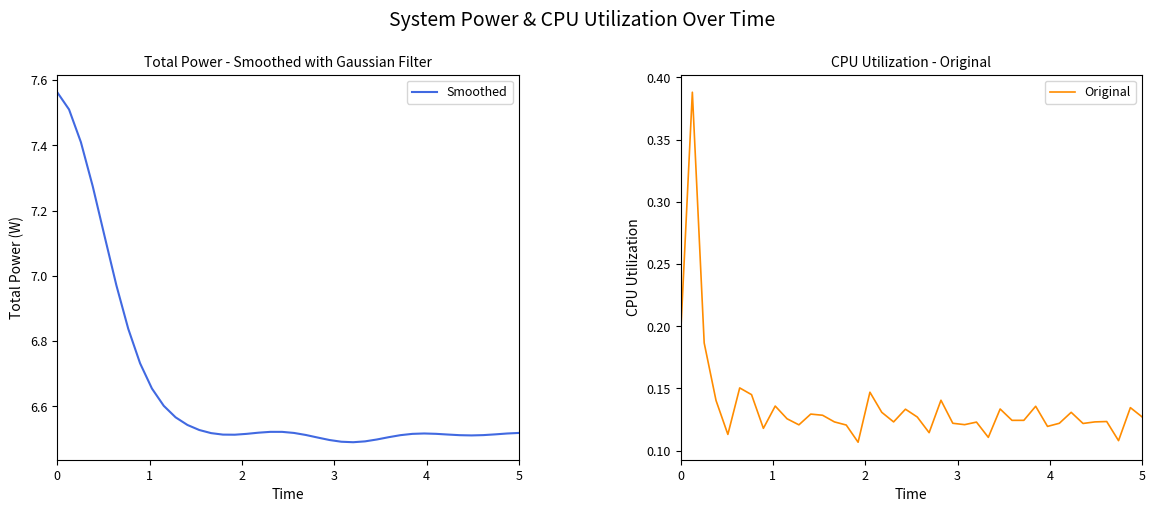

Which series has the widest spread of values?

Smoothed